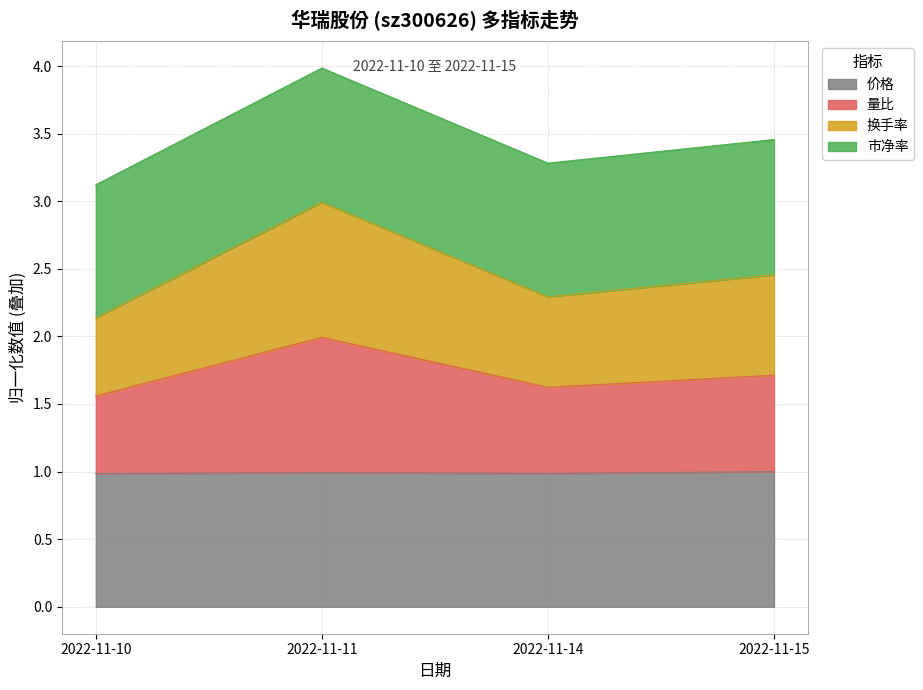

What is the highest value of the 价格 series?

1.0